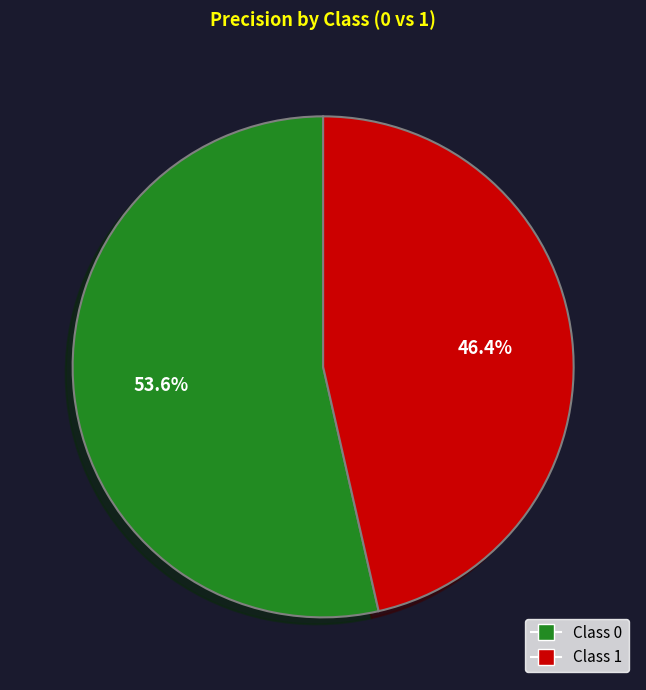

Is there any slice that represents more than half of the pie?

Yes